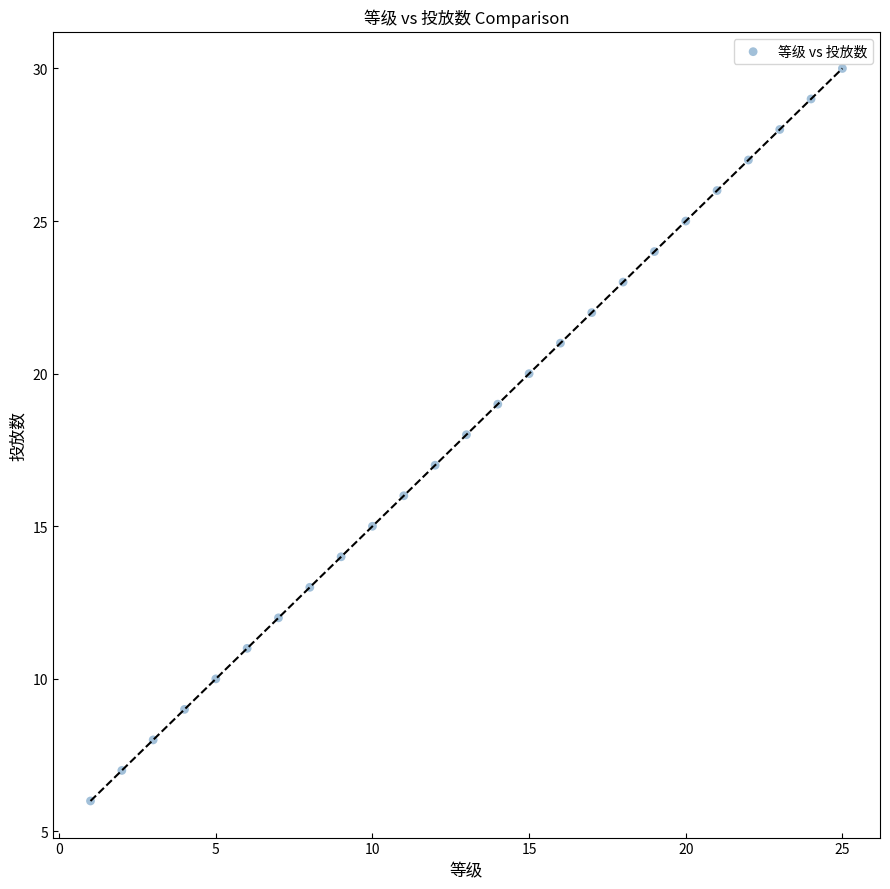

What is the range of Y values (max minus min)?

24